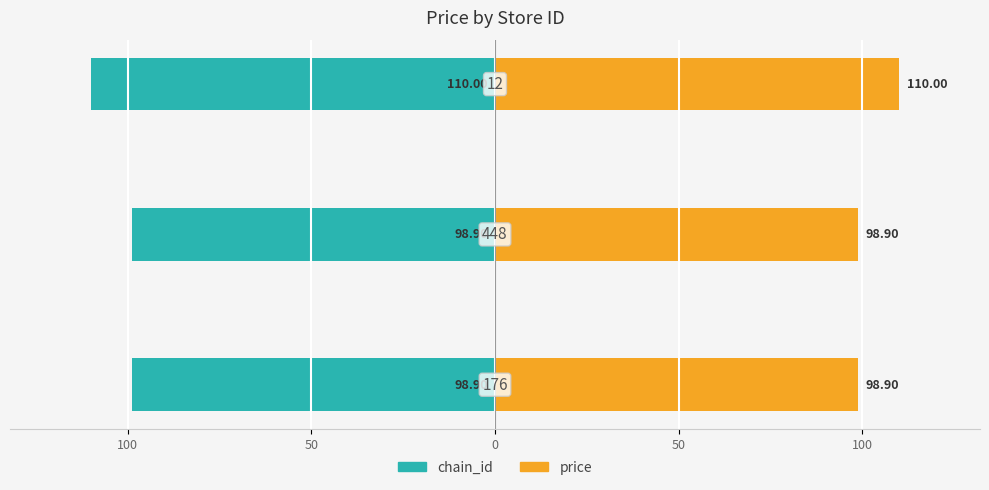

Rank the series by their average value, from lowest to highest.

chain_id, price